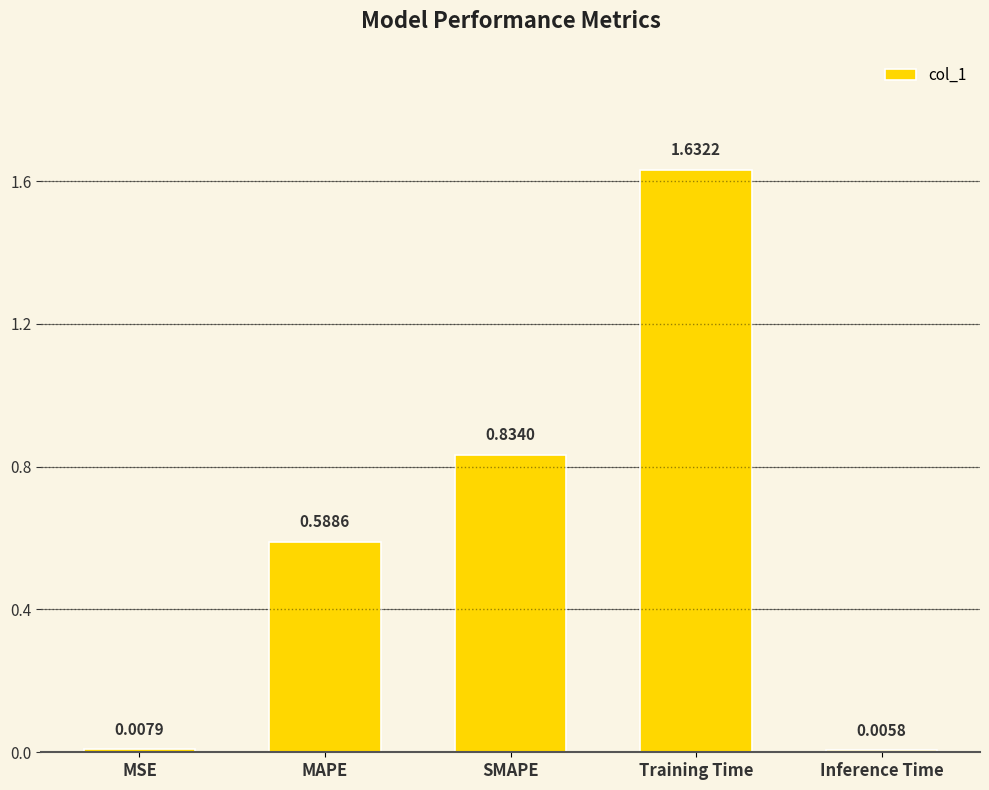

Which label corresponds to the largest value in the chart?

Training Time